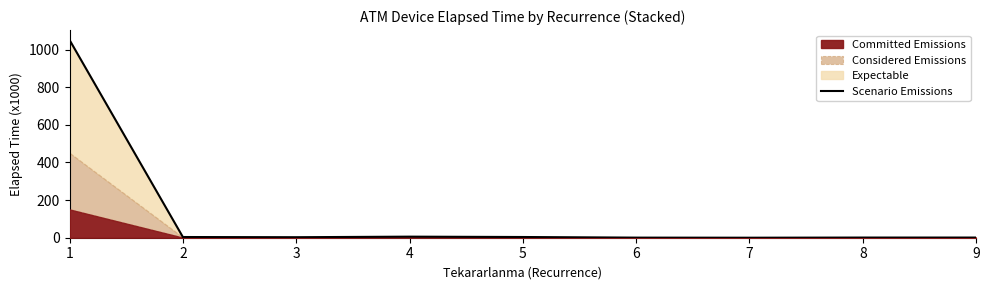

The chart shows a value of 2.1 at 2. True or false?

False